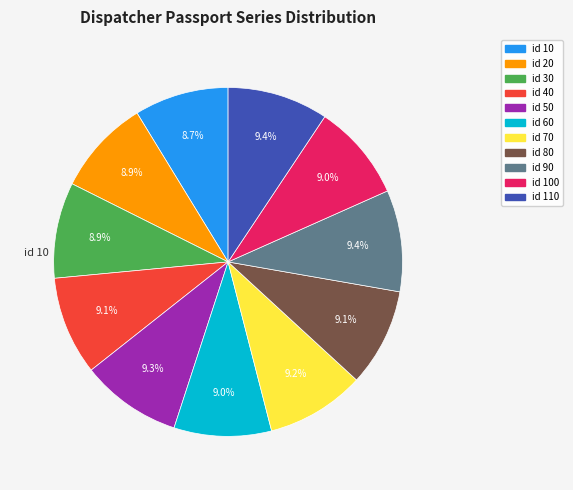

Which slice is the smallest?

10